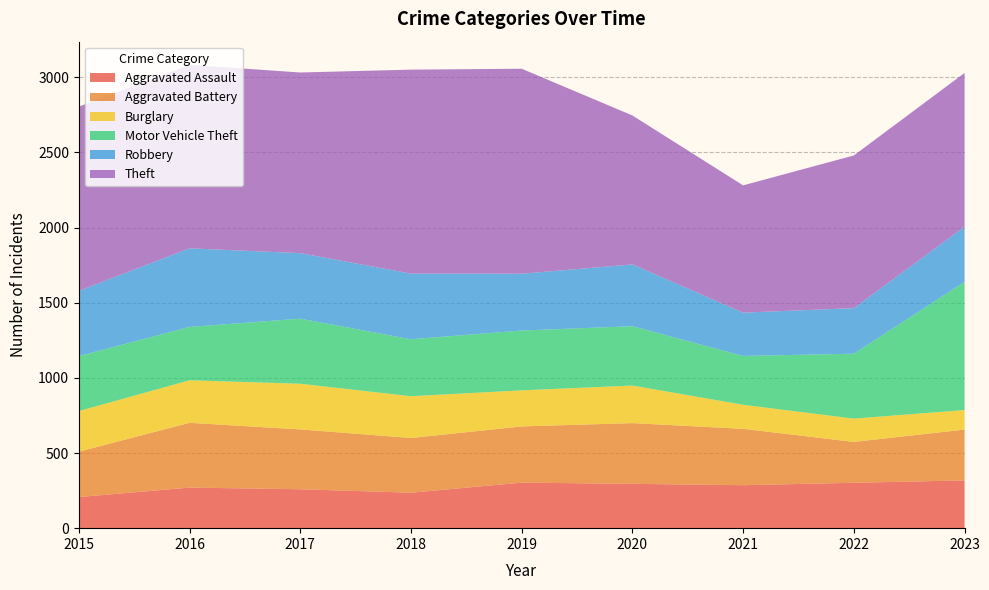

Reading left to right, what are all the values shown in this chart?

Aggravated Assault: 207	270	259	236	303	295	286	302	318
Aggravated Battery: 302	431	398	364	374	404	375	272	338
Burglary: 270	283	304	278	240	250	160	155	130
Motor Vehicle Theft: 366	355	433	379	398	395	325	432	853
Robbery: 434	523	436	437	378	411	288	303	367
Theft: 1226	1221	1202	1357	1364	991	847	1016	1023